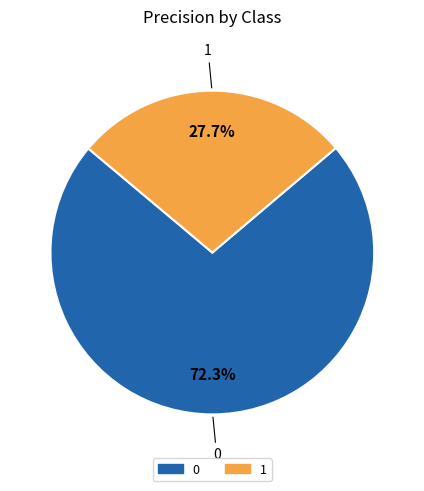

To the nearest percent, what is the difference between the 0 and 1 slice percentages?

45%